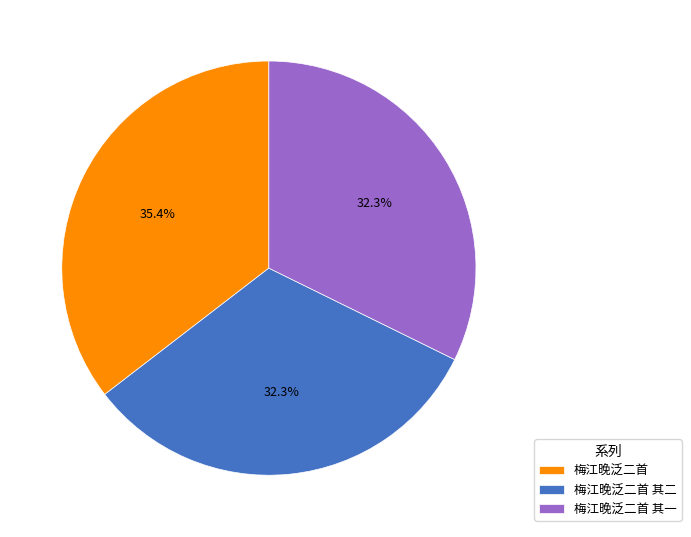

How many segments does this pie chart have?

3